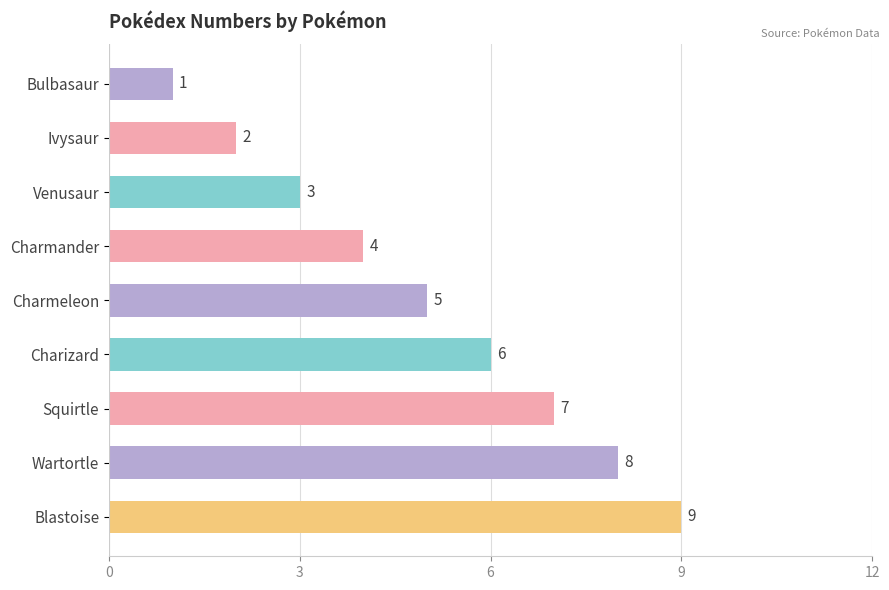

Read the value at Squirtle.

7